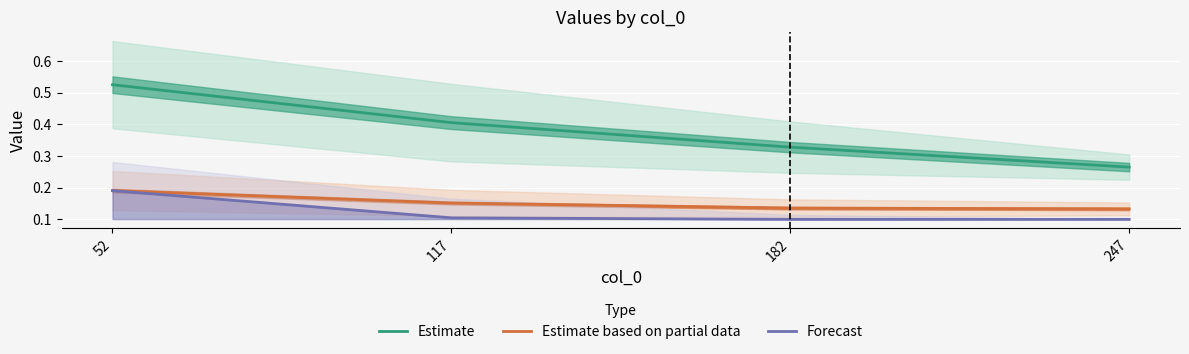

True or false: Estimate based on partial data has more than 2 points higher than both neighbors.

False